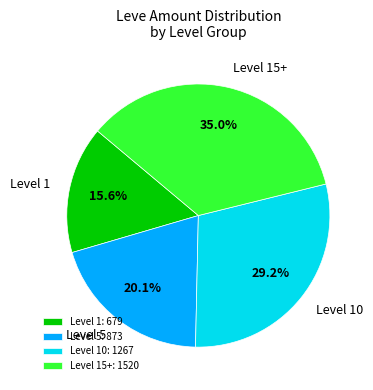

Approximately how many times larger is the value at Level 1 compared to Level 5?

0.8